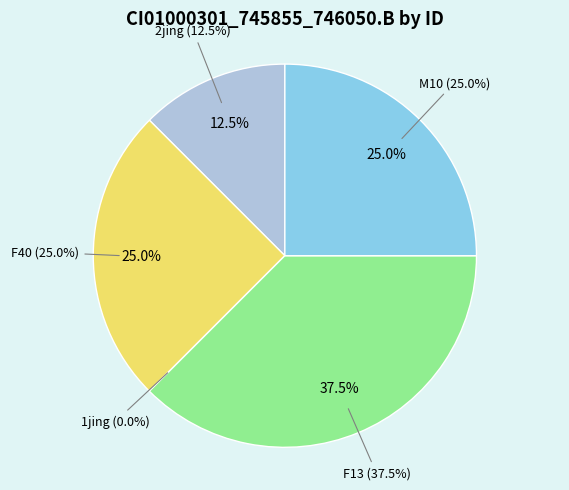

Which category has the biggest portion of the pie?

F13